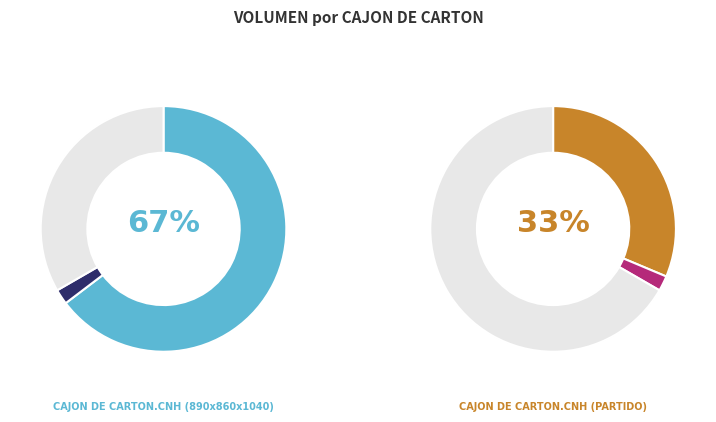

What percentage is NOT represented by 0.0163.0097901?

66.7%